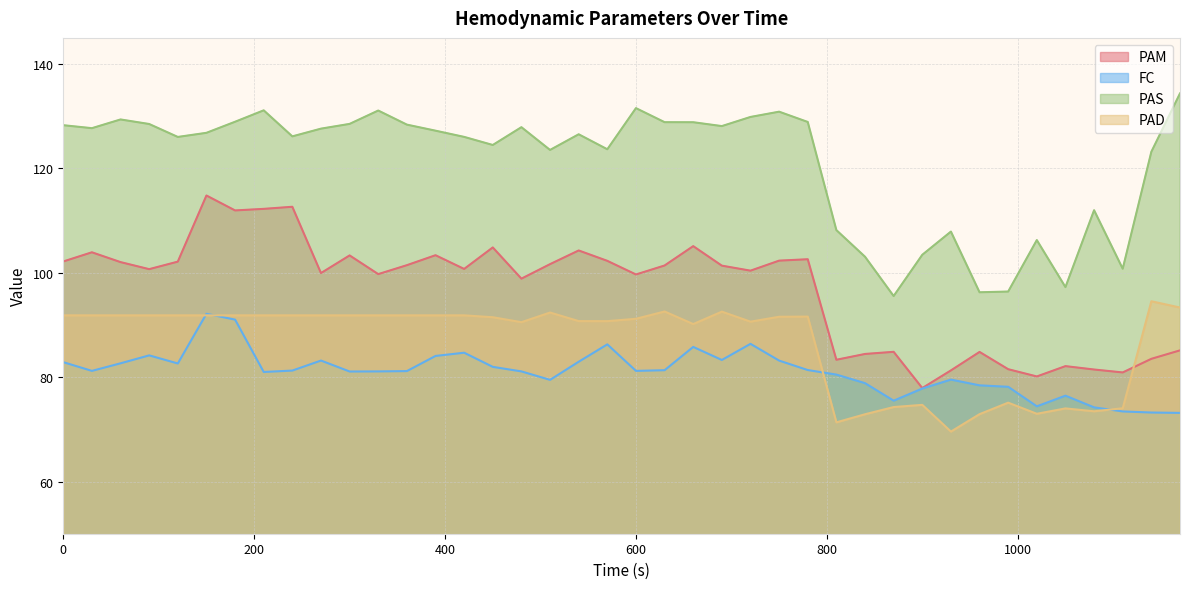

In PAD, how many points are lower than both neighbors (excluding endpoints)?

8